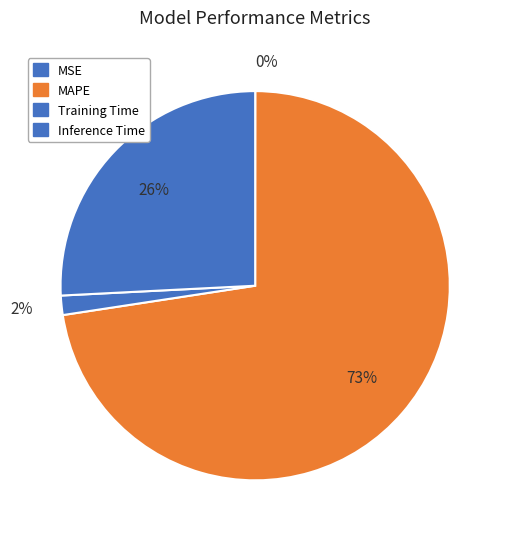

Count the number of slices in the pie.

4